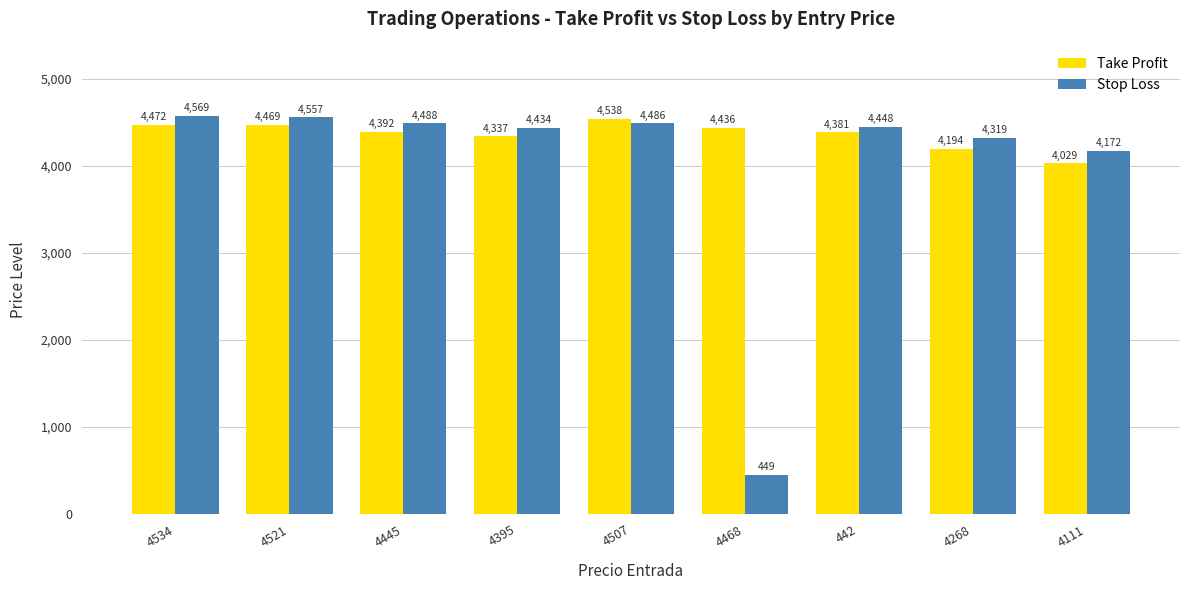

Which series has the largest total across all categories?

Take Profit